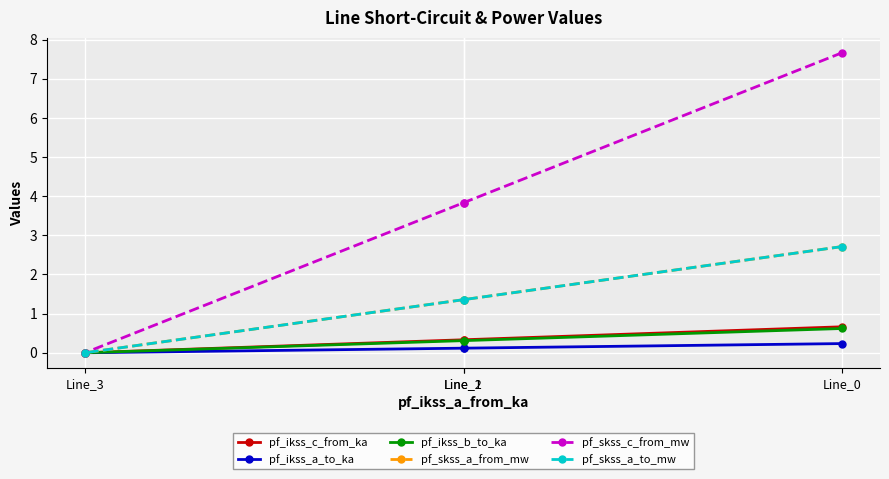

At which label does pf_skss_a_from_mw reach its minimum?

Line_3